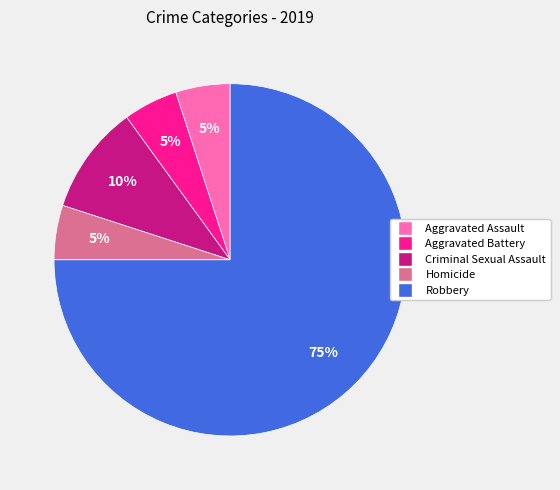

True or false: Homicide accounts for 14% of the total.

False